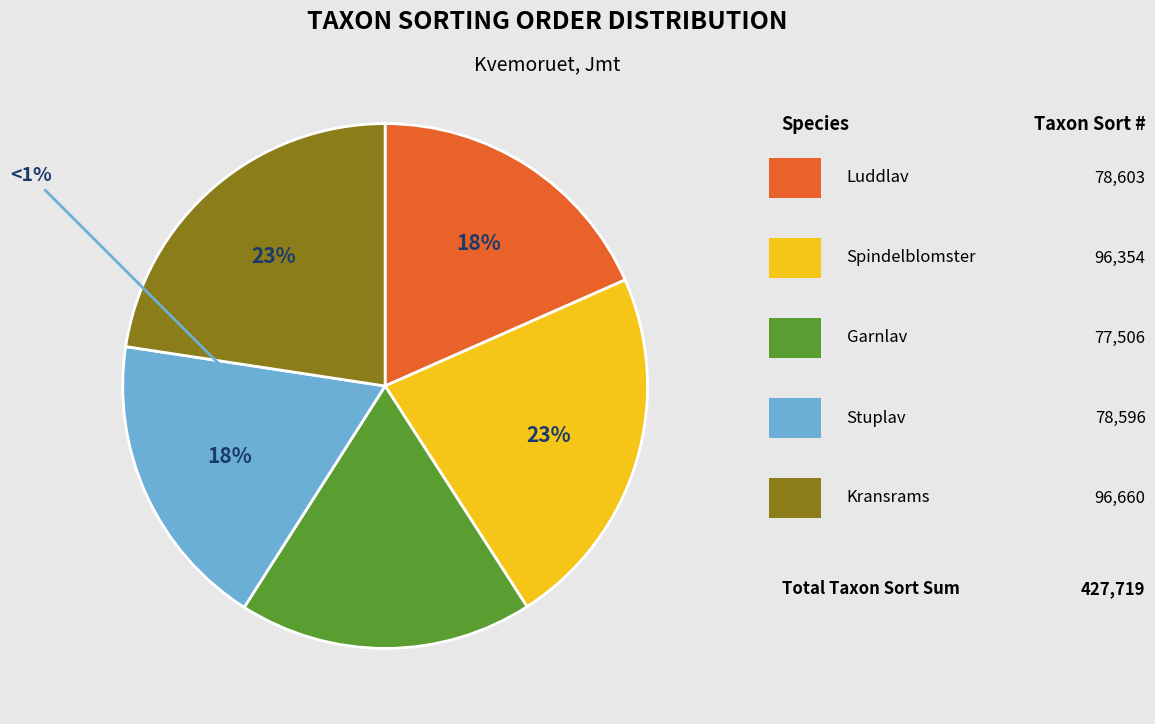

How many segments does this pie chart have?

5